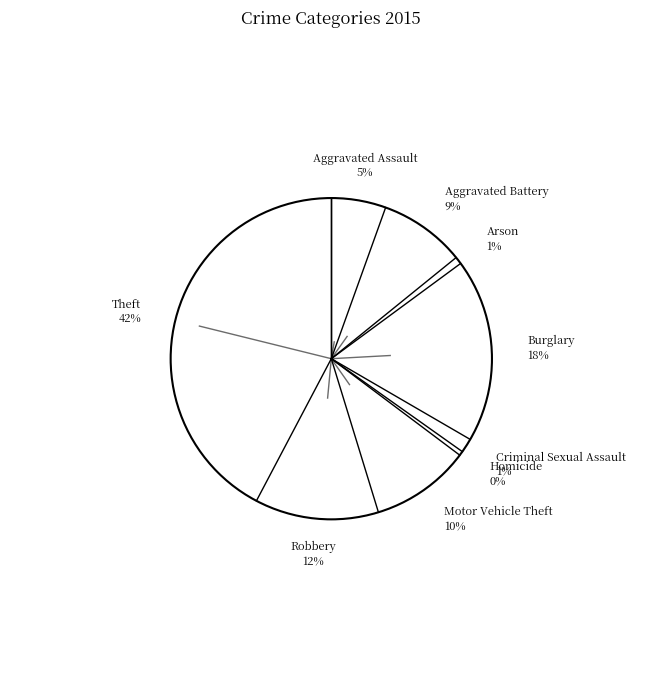

How many slices are in this pie chart?

9